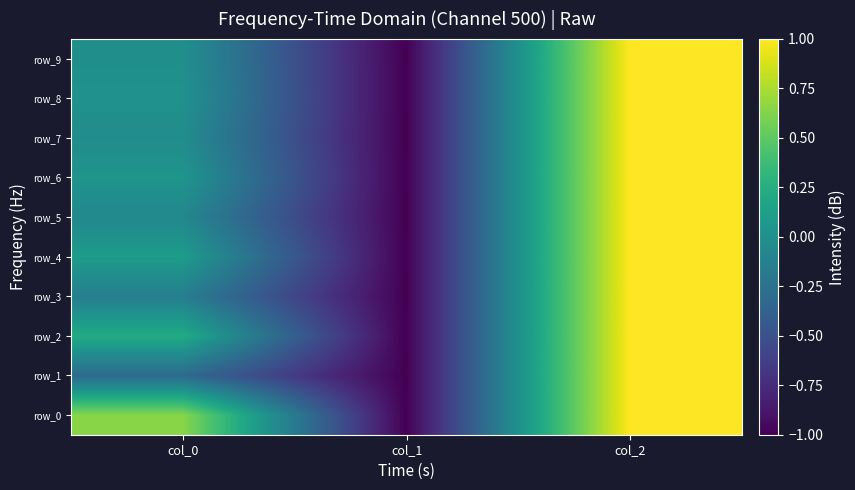

How many values in row_2 are below zero?

1